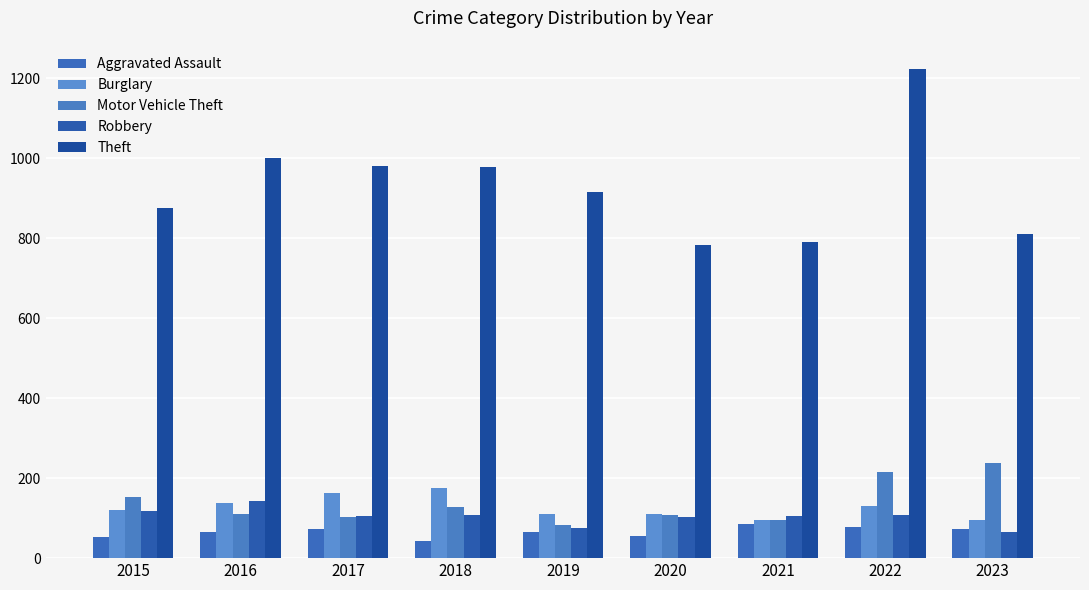

What is the sum of all Theft values?

8349